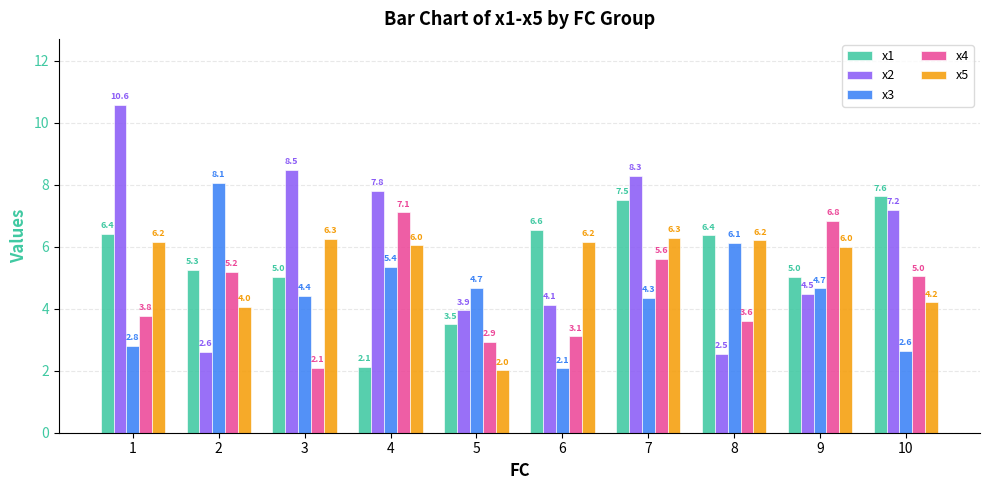

At 3, list the series in order from largest to smallest.

x2, x5, x1, x3, x4